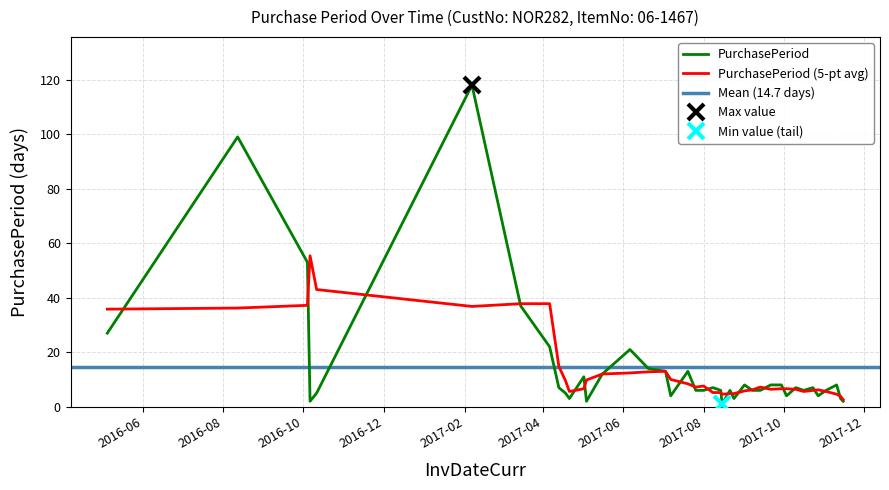

At which category does the data reach its first local peak?

2016-08-12